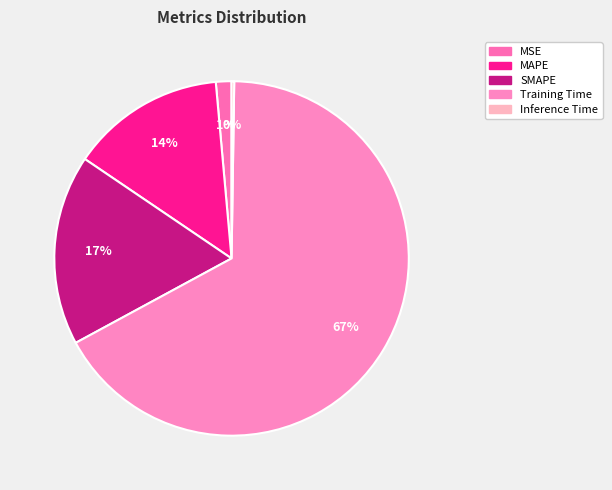

Is it true that MSE is 1% of the pie?

True